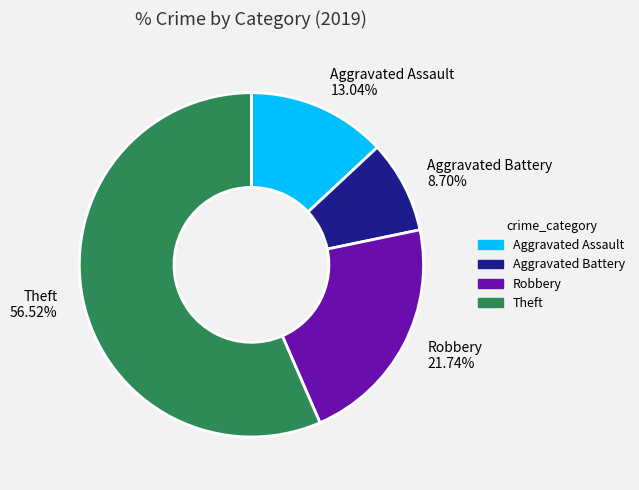

Does any single category account for the majority?

Yes